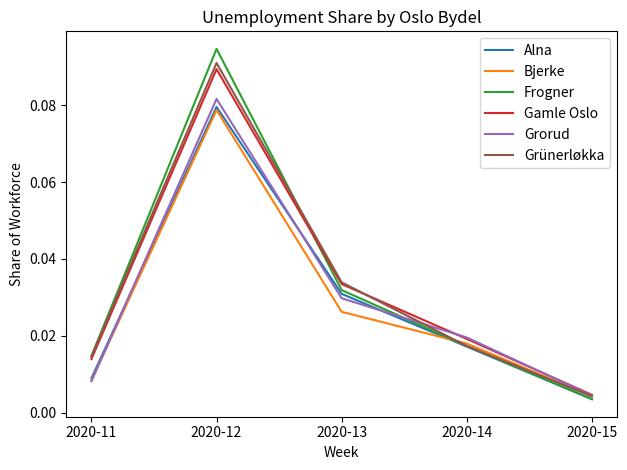

At which category is the sum across all series the highest?

2020-12